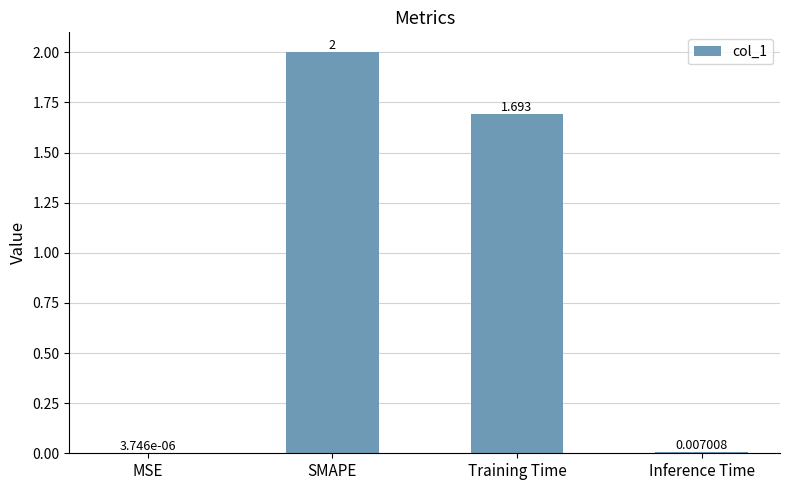

Which has a higher value, SMAPE or Training Time?

SMAPE